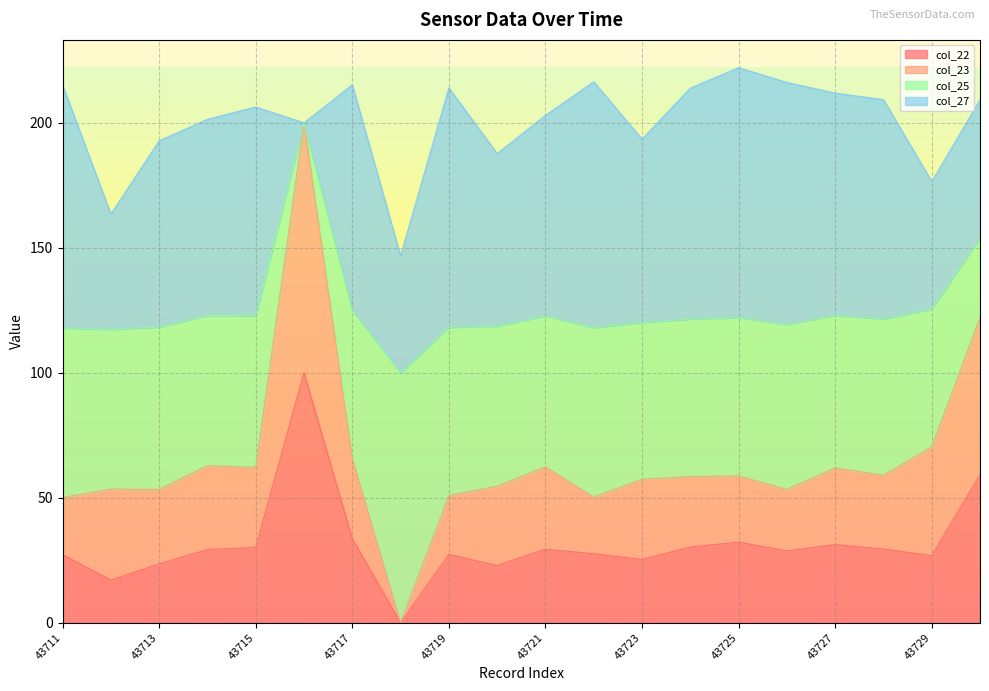

Which label corresponds to the smallest value in the chart?

43718